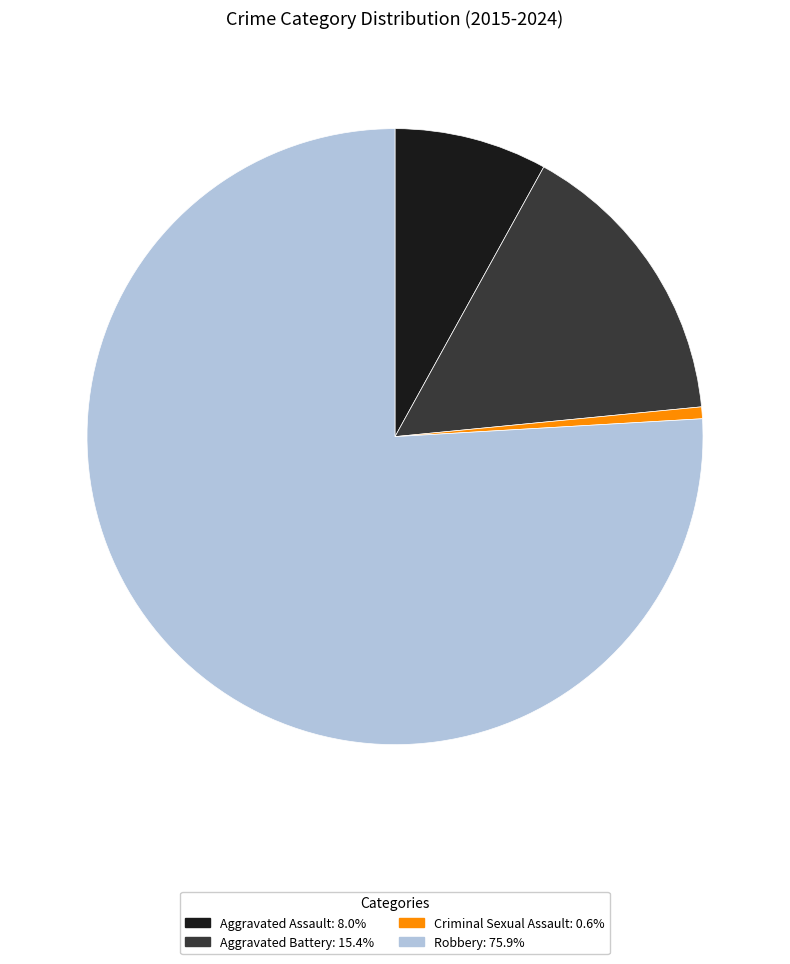

Do Robbery and Criminal Sexual Assault together represent more than half of the pie?

Yes